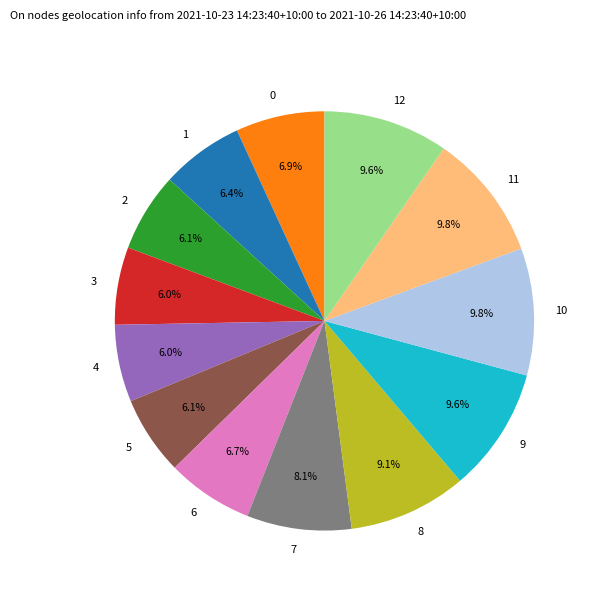

What percentage is the 9 slice, to the nearest percent?

10%